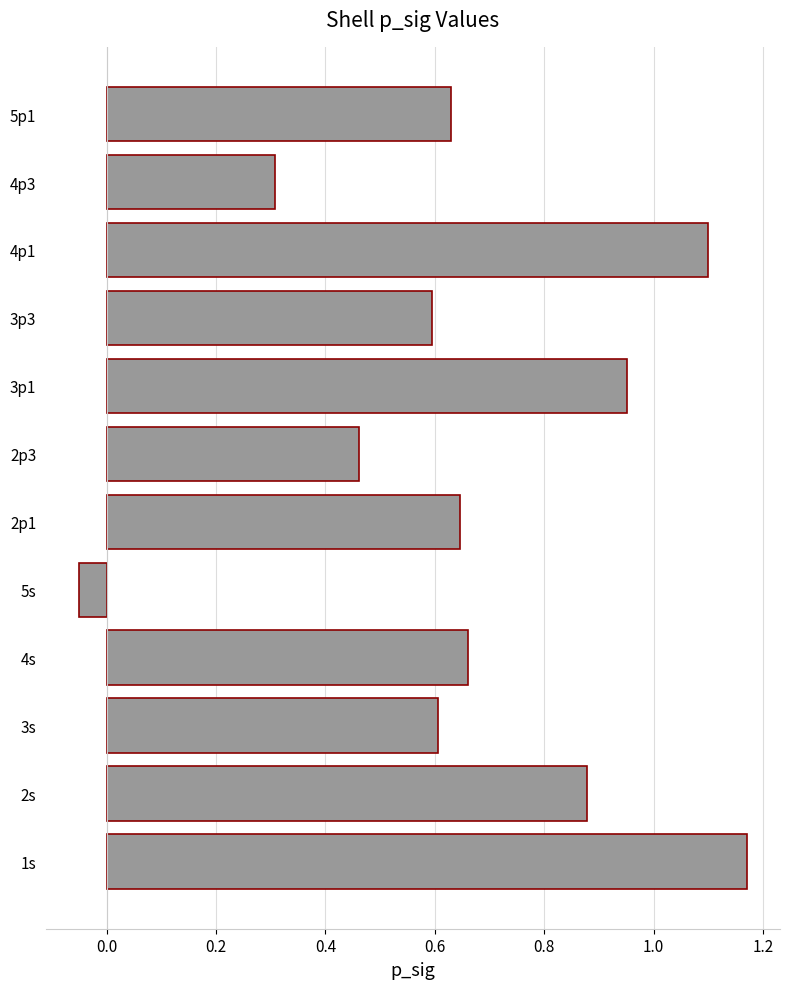

How many bars are there in total?

12